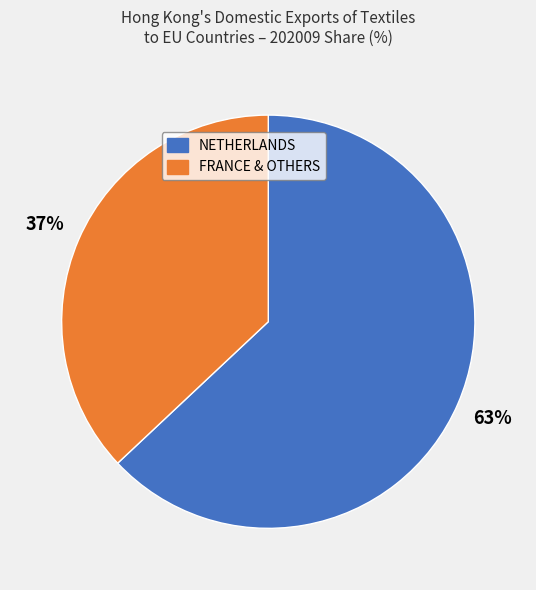

How many segments does this pie chart have?

2